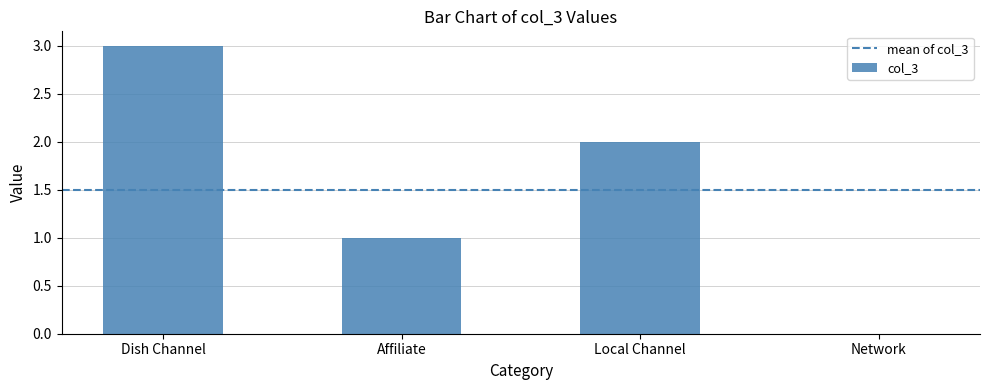

Does the chart contain stacked bars?

No